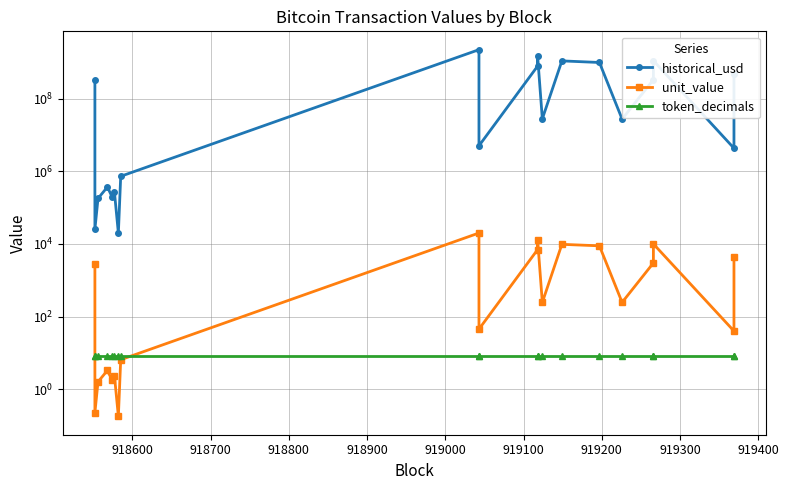

How many interior local peaks does the historical_usd series have?

6